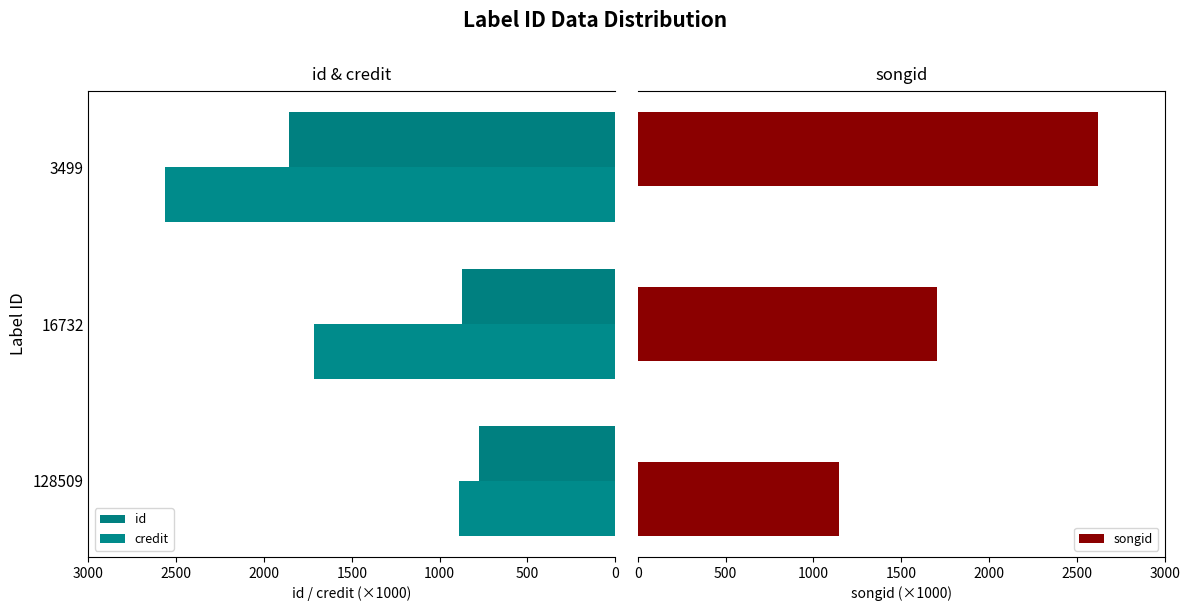

How many data points in id are above 872?

2